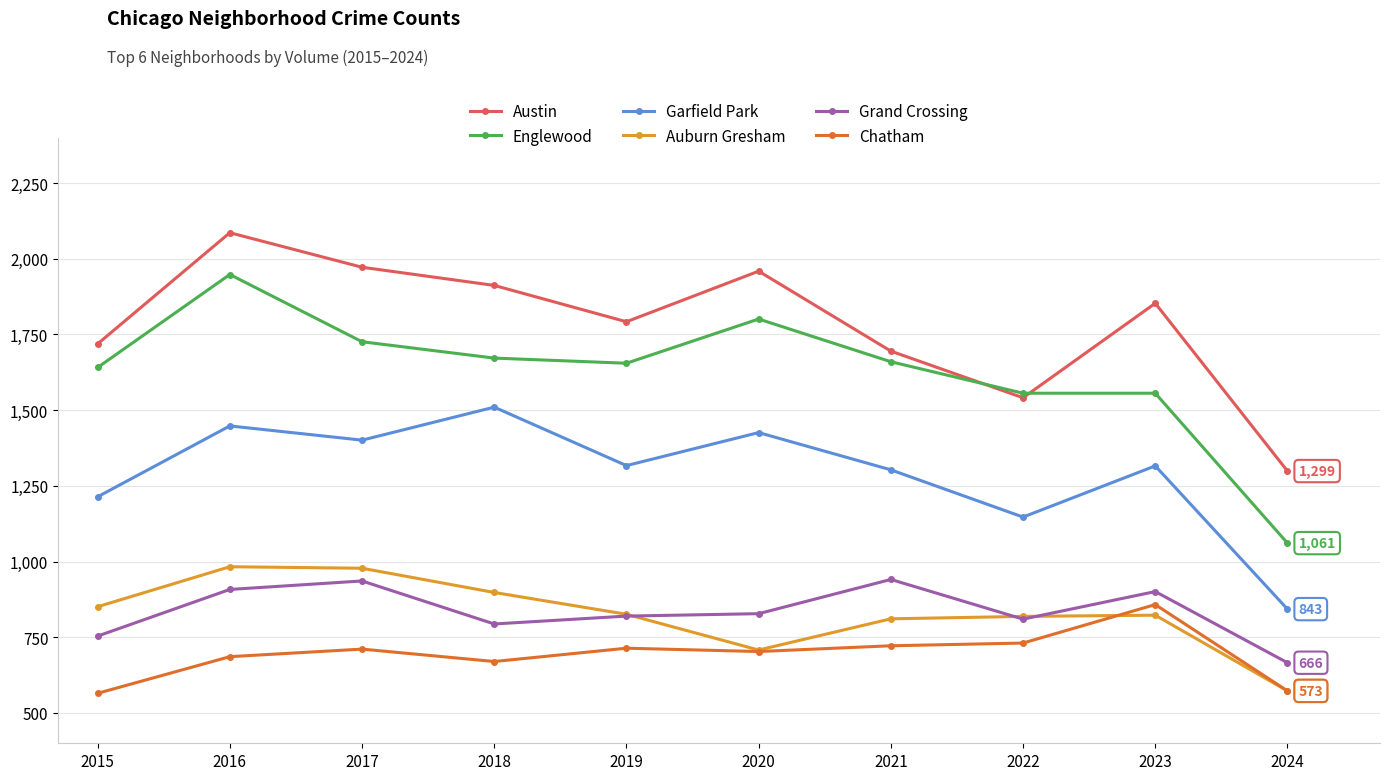

Where is the first local minimum for Chatham?

2018